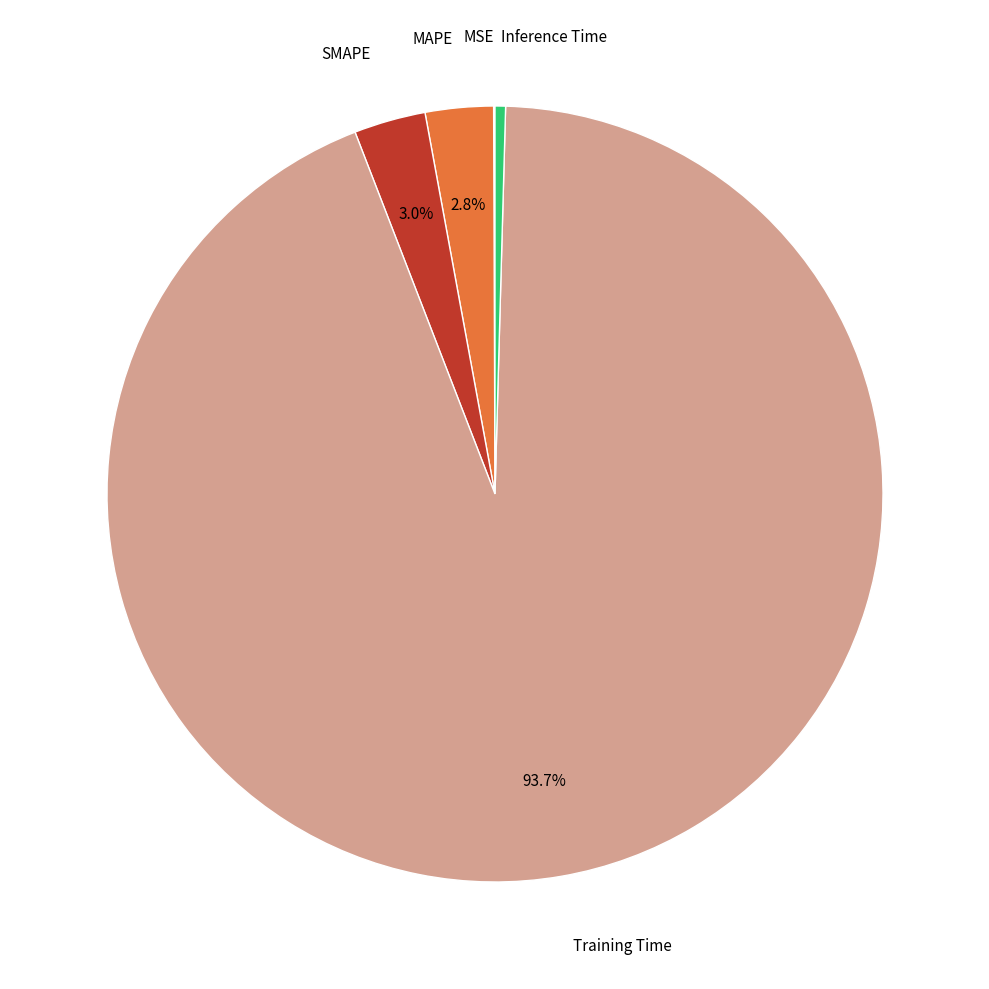

To the nearest percent, what portion does Training Time represent?

94%